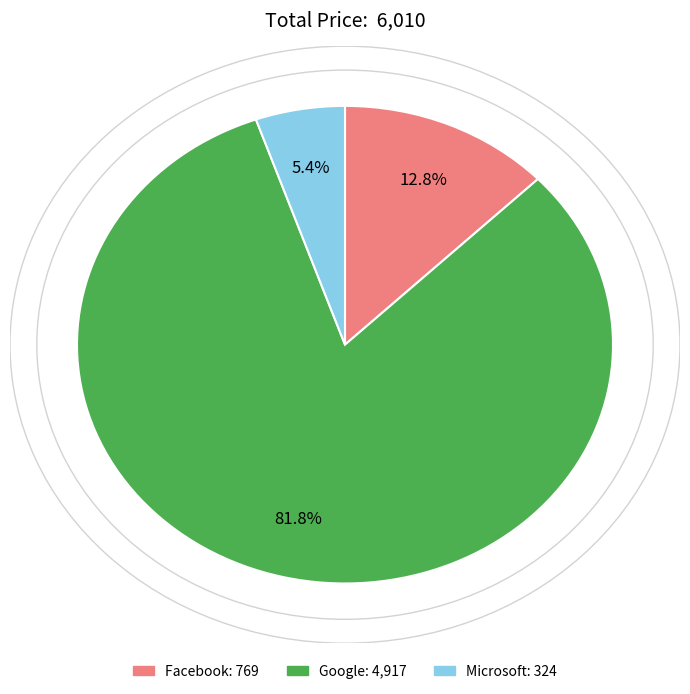

Does any single category account for the majority?

Yes